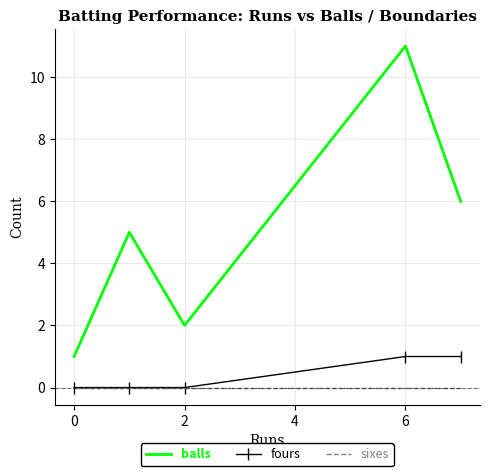

Which series has the widest spread of values?

balls